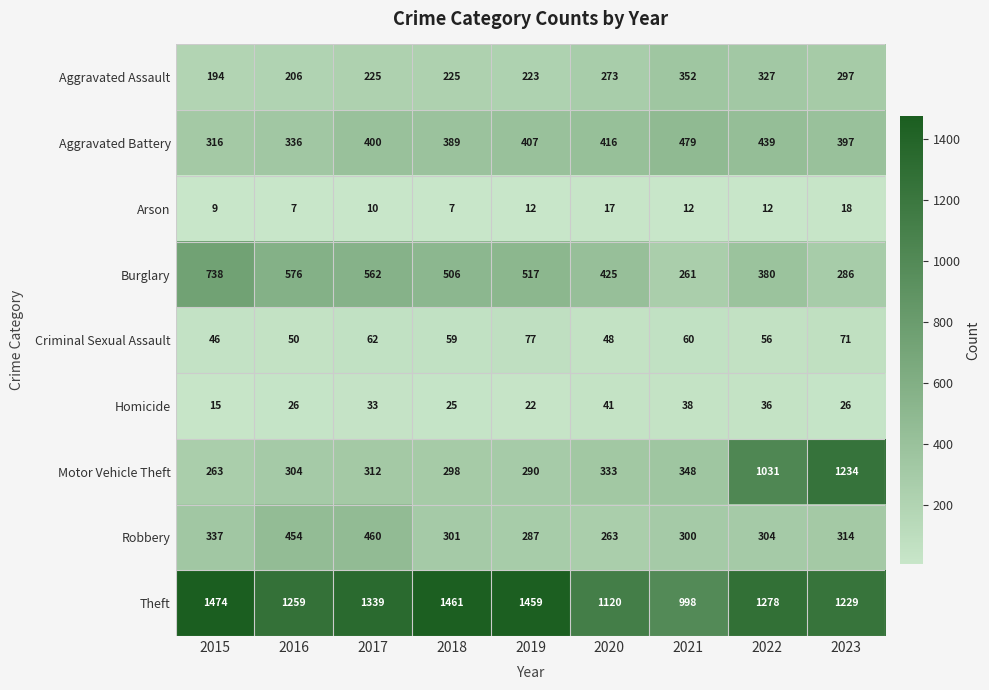

Which series has the largest total across all categories?

Theft